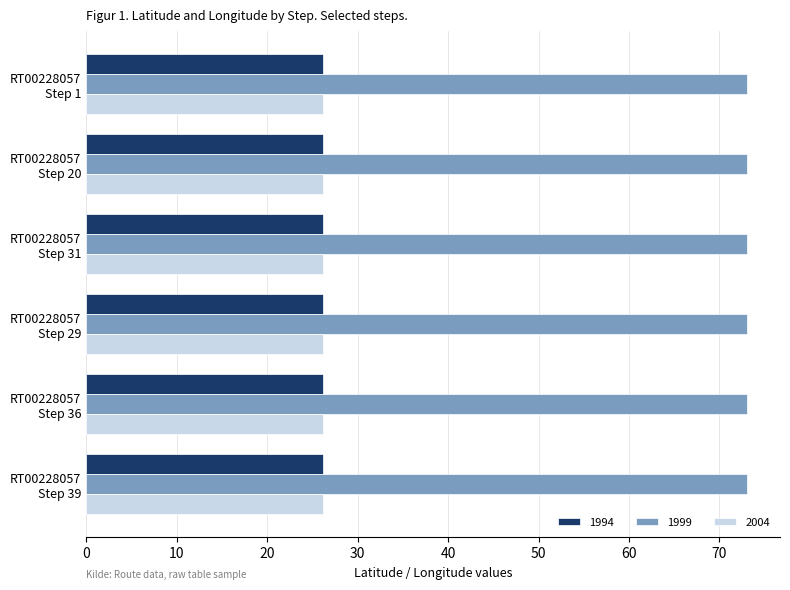

What is the maximum value shown in the chart?

73.0